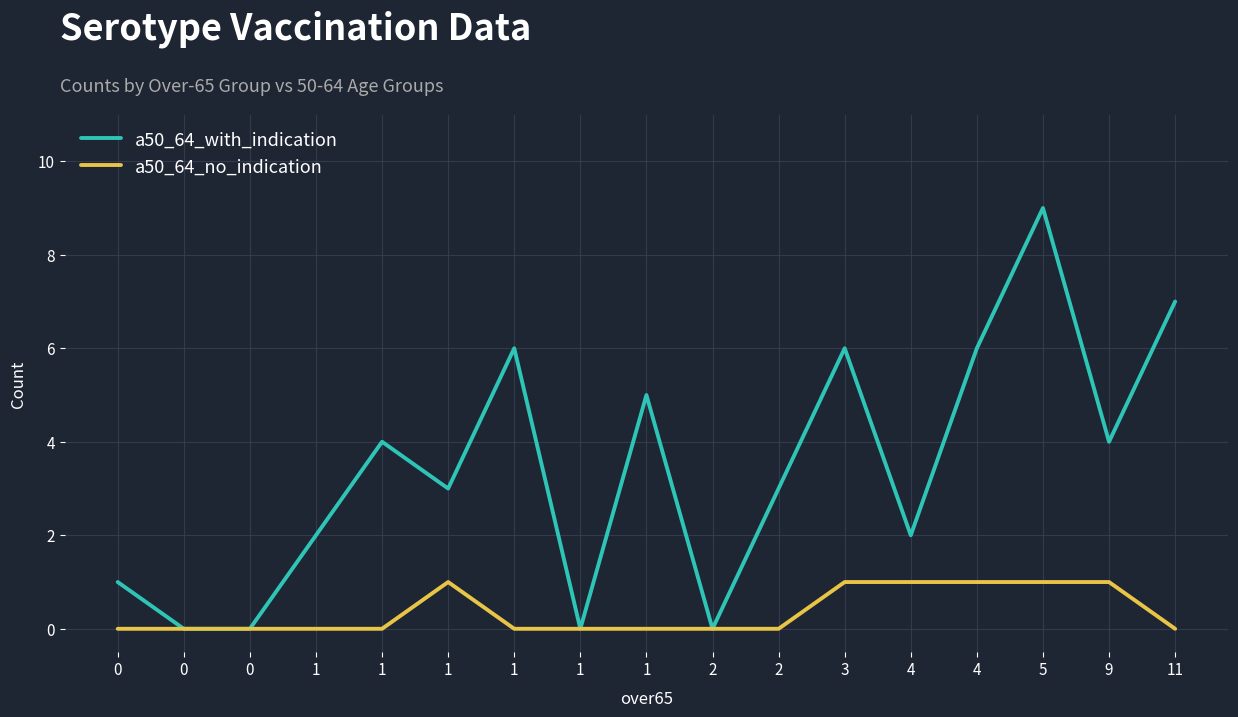

Does the chart have visible grid lines?

Yes